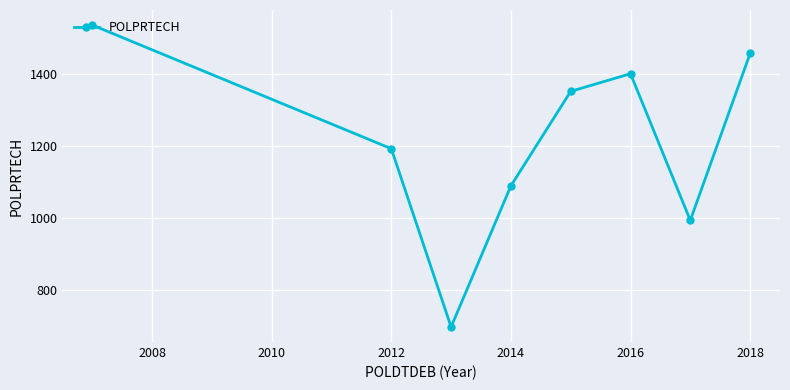

How many points are higher than both their immediate neighbors (excluding endpoints)?

1